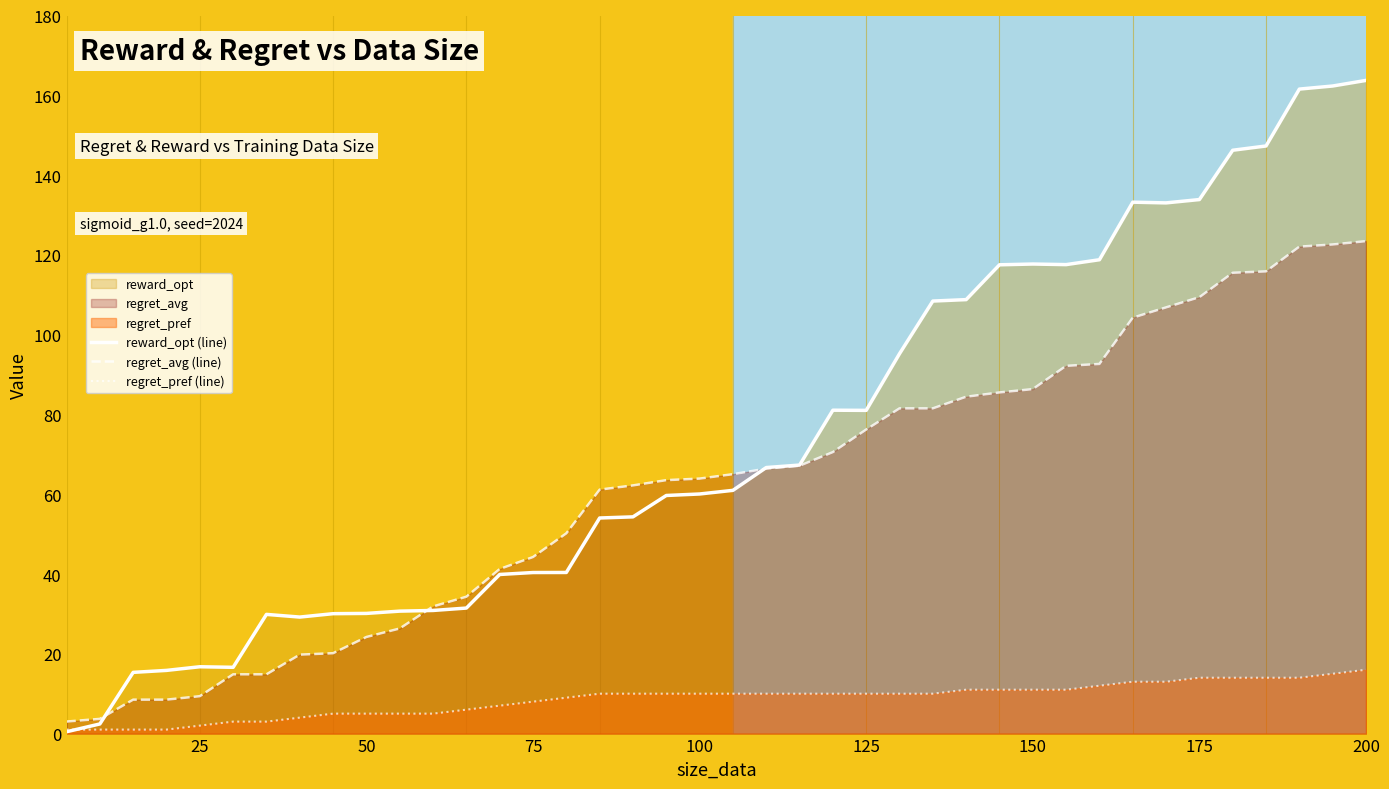

Rank the series at 150 from highest to lowest value.

reward_opt (line), regret_avg (line), regret_pref (line)